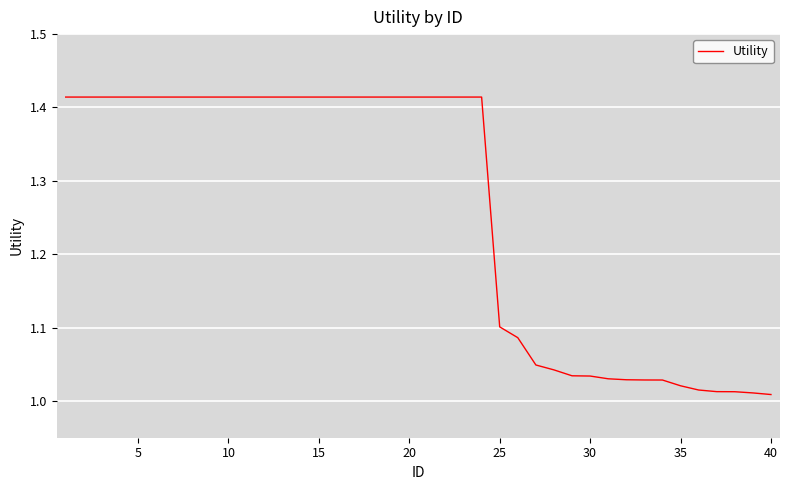

How many lines are shown in the chart?

1